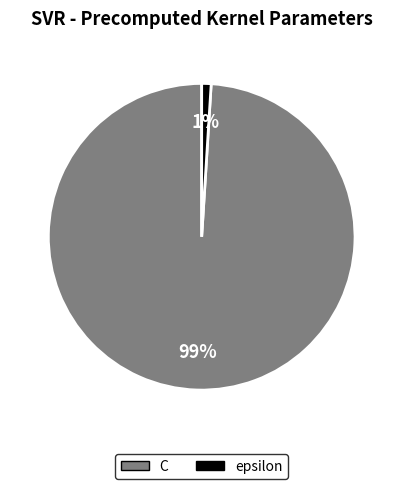

To the nearest percent, what is the difference between the C and epsilon slice percentages?

98%